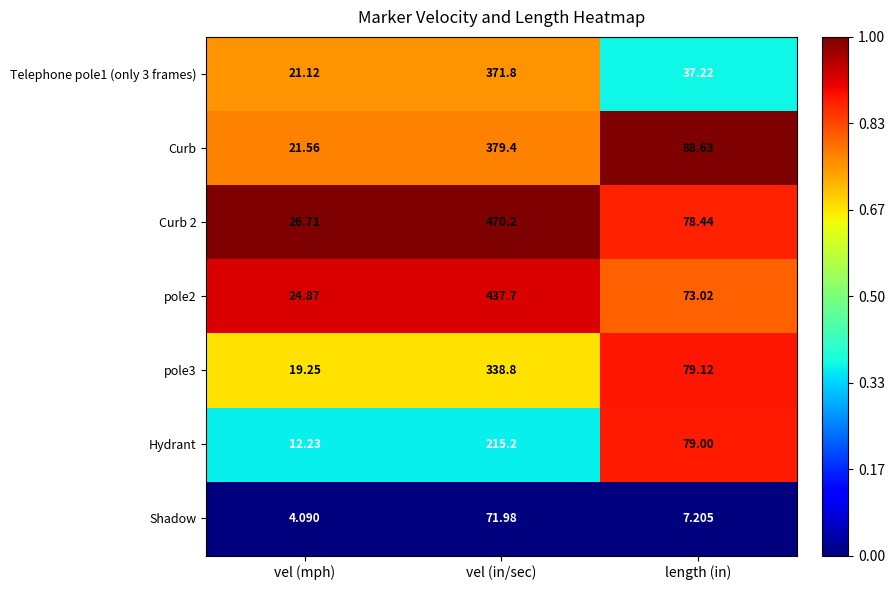

Rank the series by their maximum value, from highest to lowest.

Curb 2, pole2, Curb, Telephone pole1 (only 3 frames), pole3, Hydrant, Shadow